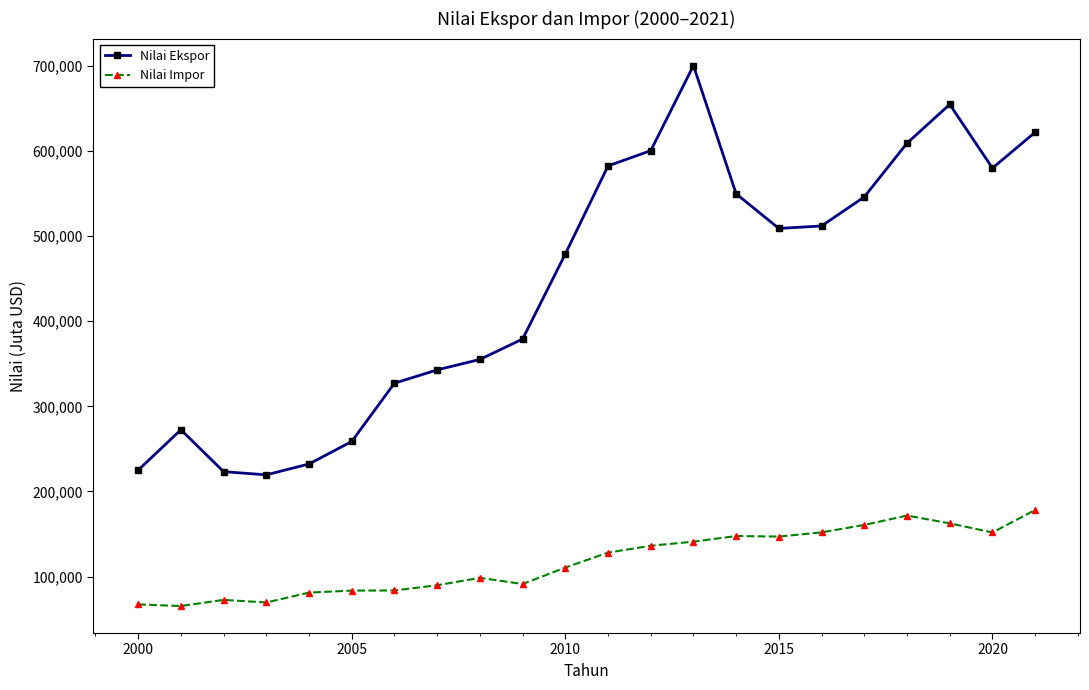

List the series in order of their overall mean, highest first.

Nilai Ekspor, Nilai Impor